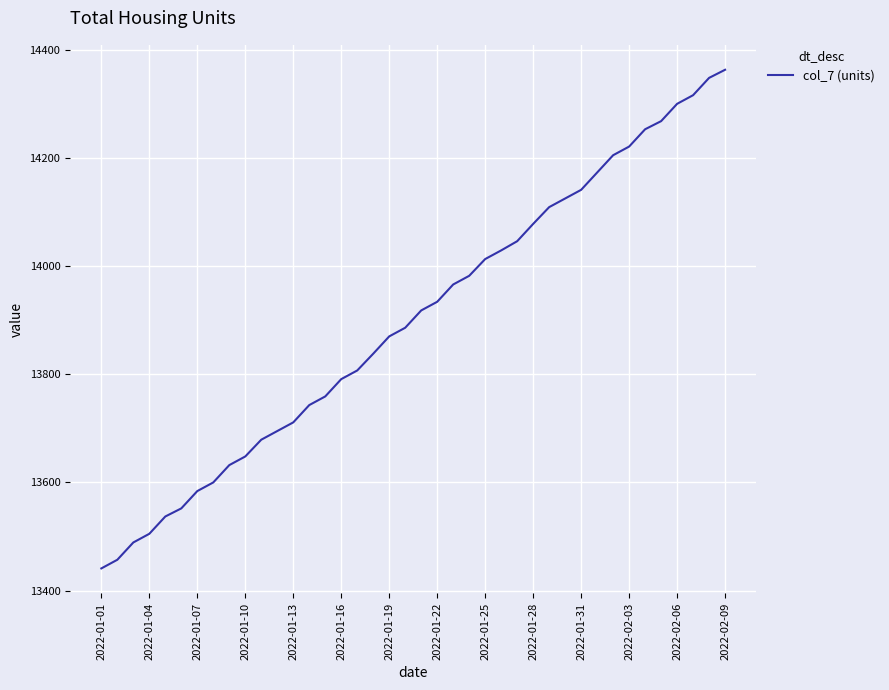

What is the maximum value shown in the chart?

14363